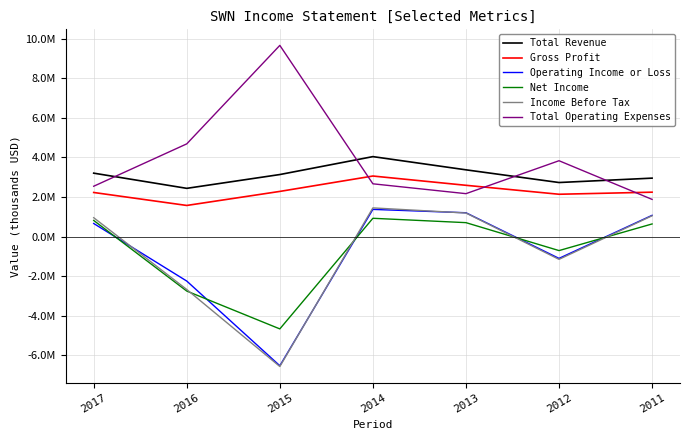

Which series ends up on top after the final intersection of Operating Income or Loss and Net Income?

Operating Income or Loss